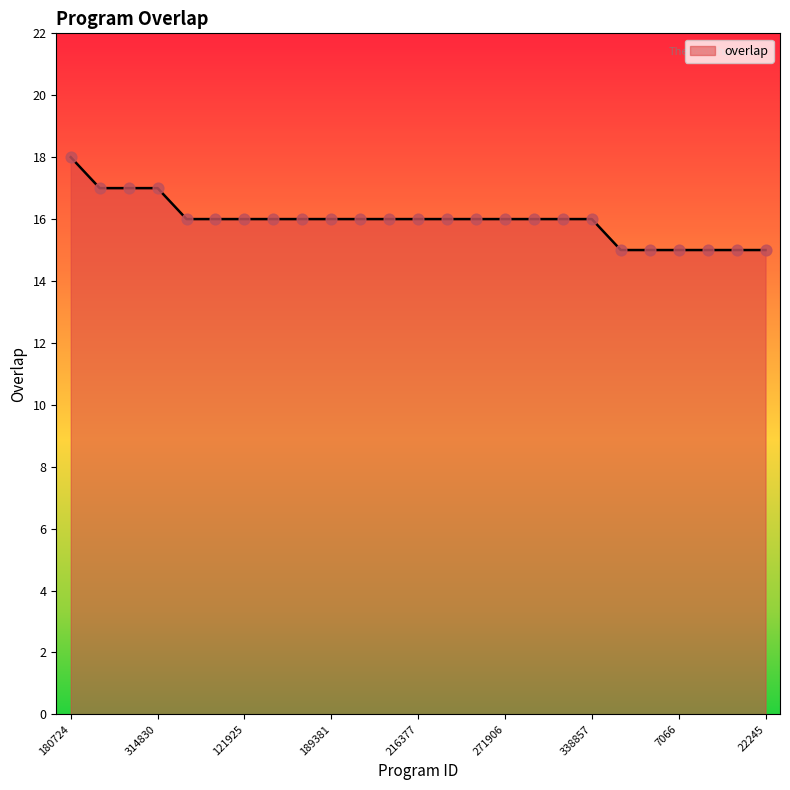

What is the difference between the maximum and minimum values?

3